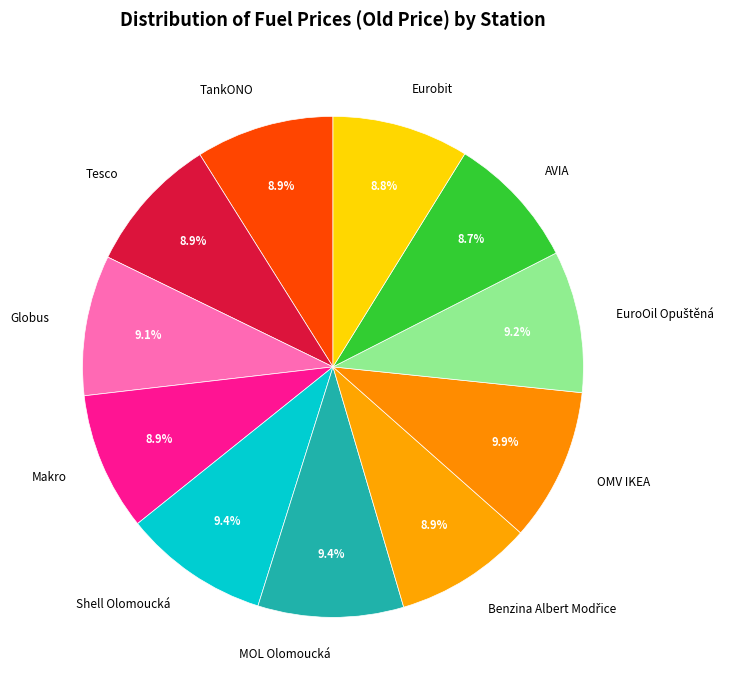

Approximately how many times larger is the value at AVIA compared to Tesco?

1.0